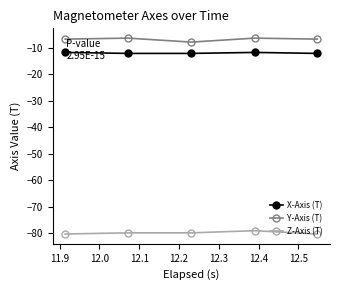

What are all the series names shown in the legend?

X-Axis (T), Y-Axis (T), Z-Axis (T)